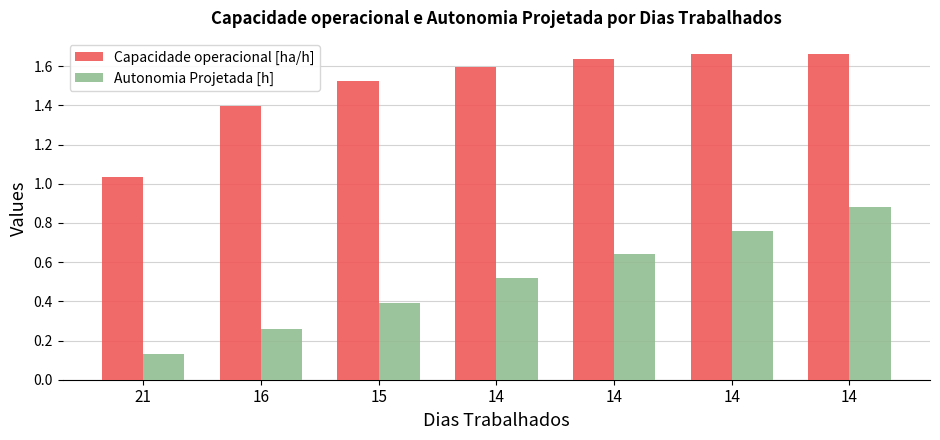

Reading left to right, transcribe all the data shown in this chart.

Capacidade operacional [ha/h]: 1.0	1.4	1.5	1.6	1.6	1.7	1.7
Autonomia Projetada [h]: 0.1	0.3	0.4	0.5	0.6	0.8	0.9